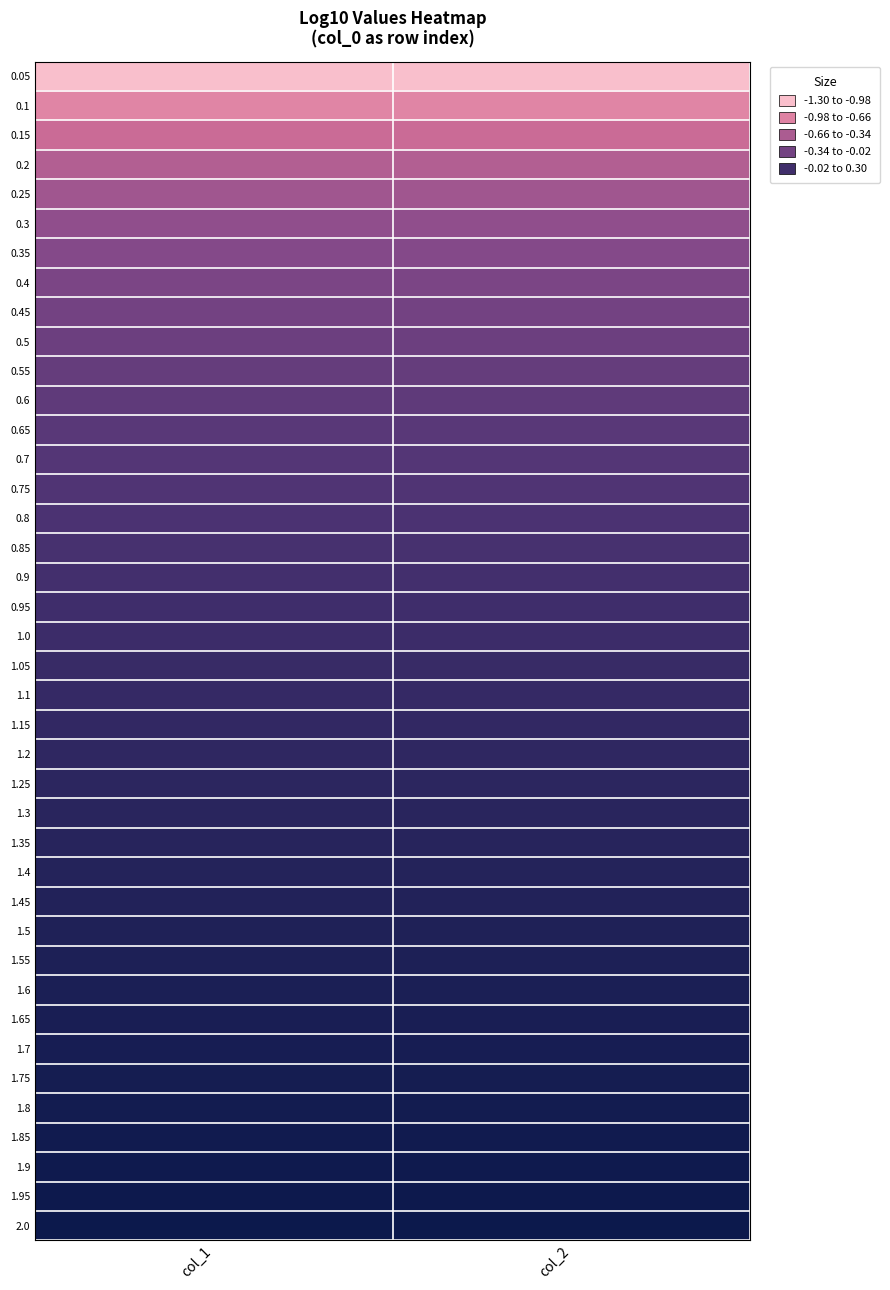

Rank the series at col_1 from lowest to highest value.

0.05, 0.1, 0.15, 0.2, 0.25, 0.3, 0.35, 0.4, 0.45, 0.5, 0.55, 0.6, 0.65, 0.7, 0.75, 0.8, 0.85, 0.9, 0.95, 1.0, 1.05, 1.1, 1.15, 1.2, 1.25, 1.3, 1.35, 1.4, 1.45, 1.5, 1.55, 1.6, 1.65, 1.7, 1.75, 1.8, 1.85, 1.9, 1.95, 2.0